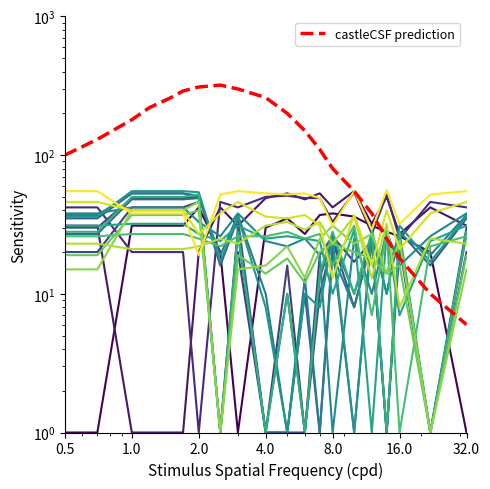

What is the difference between the highest and lowest values at 1.0?

48